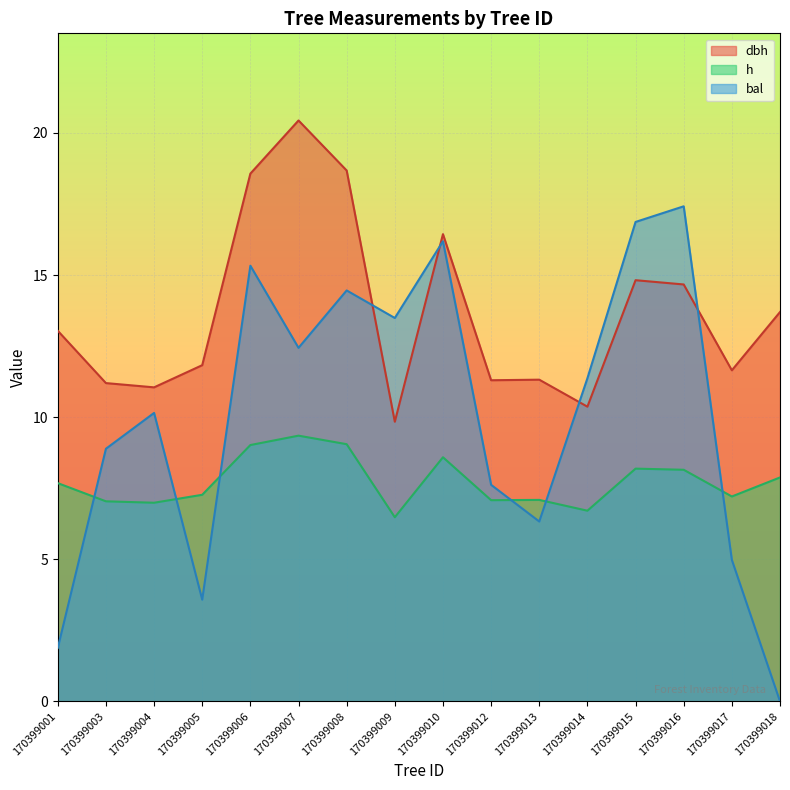

What is the difference between the maximum and minimum values in the dbh series?

10.6